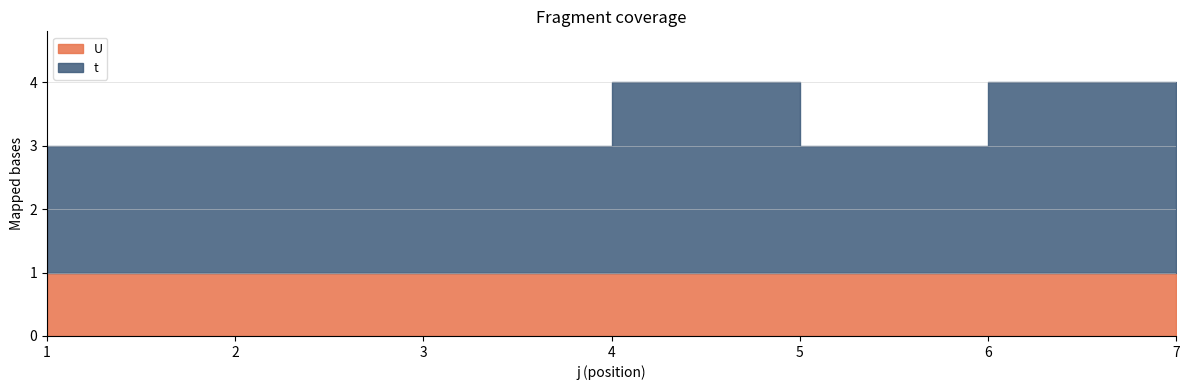

Reading right to left, transcribe all the data shown in this chart.

t: 7=2	6=3	5=2	4=3	3=2	2=2	1=2
U: 7=1	6=1	5=1	4=1	3=1	2=1	1=1